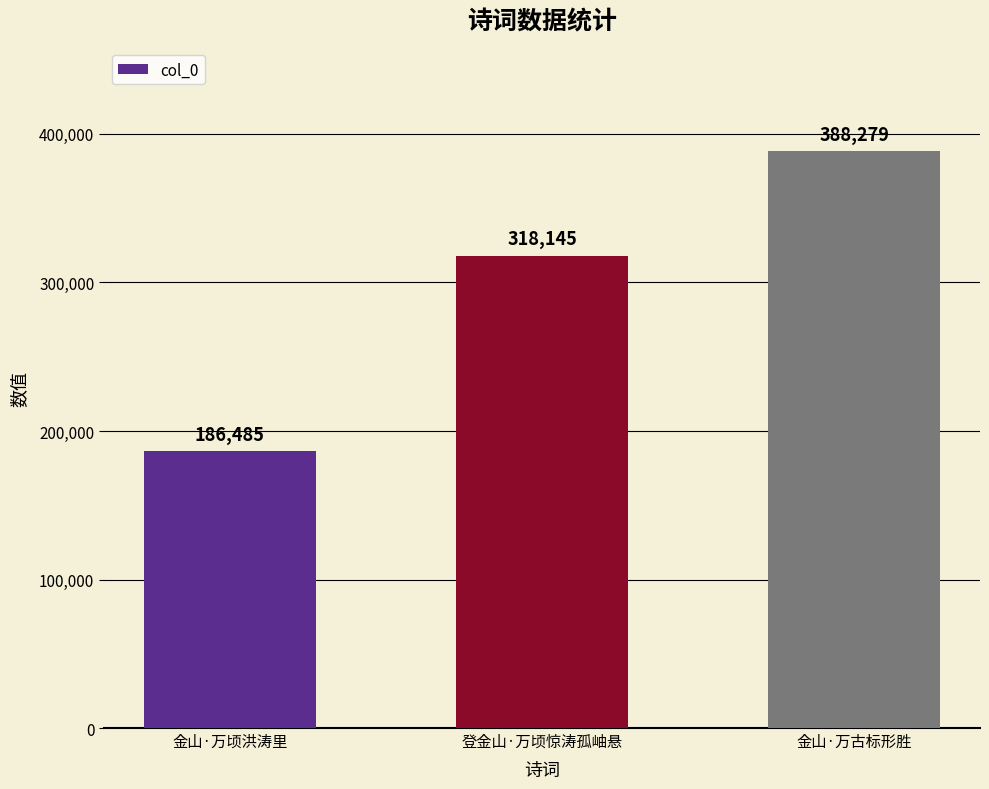

What is the label of the 1st bar from the right?

金山·万古标形胜